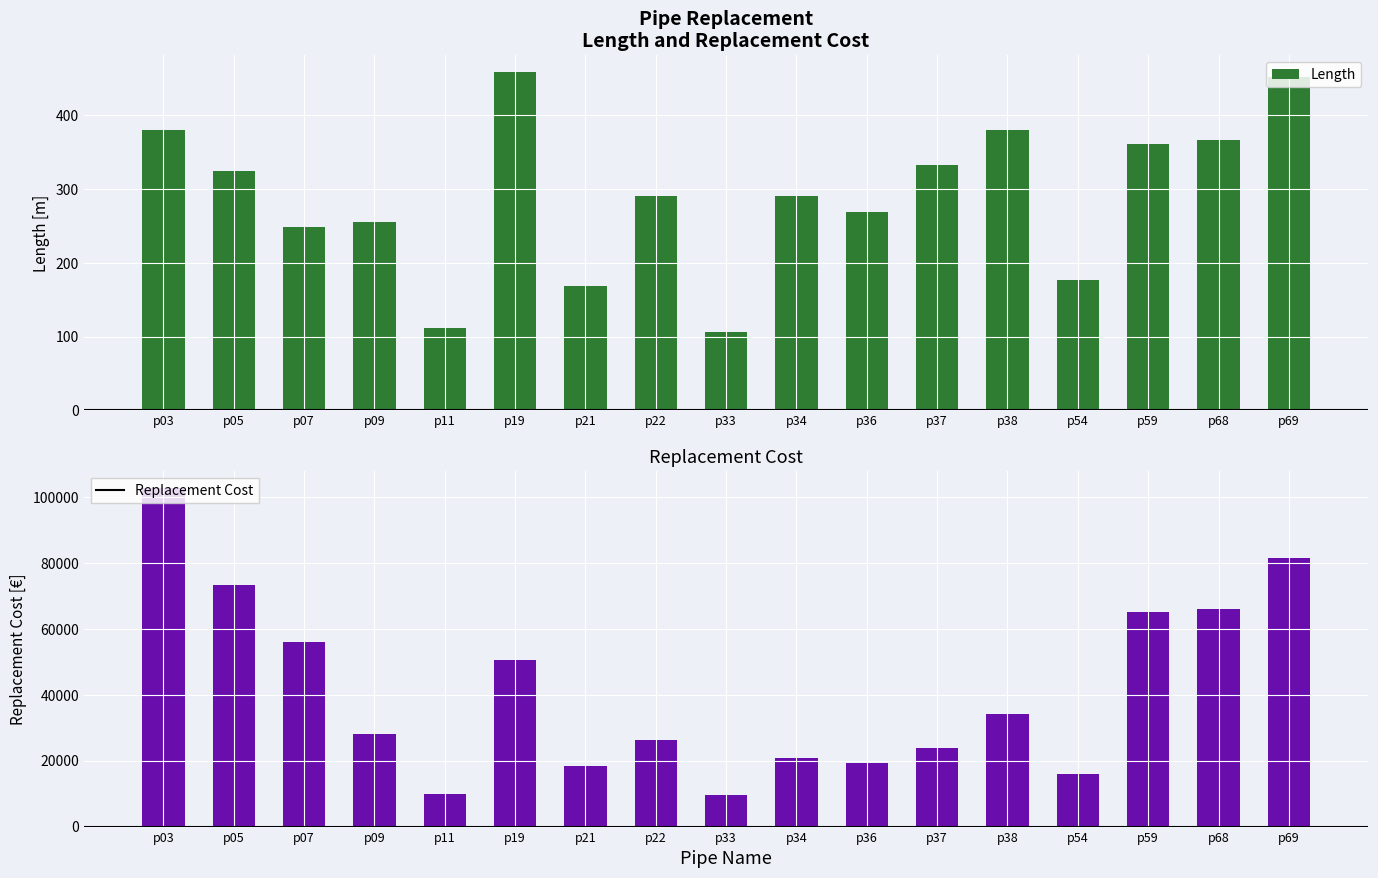

Which has a higher value, p03 or p05?

p03